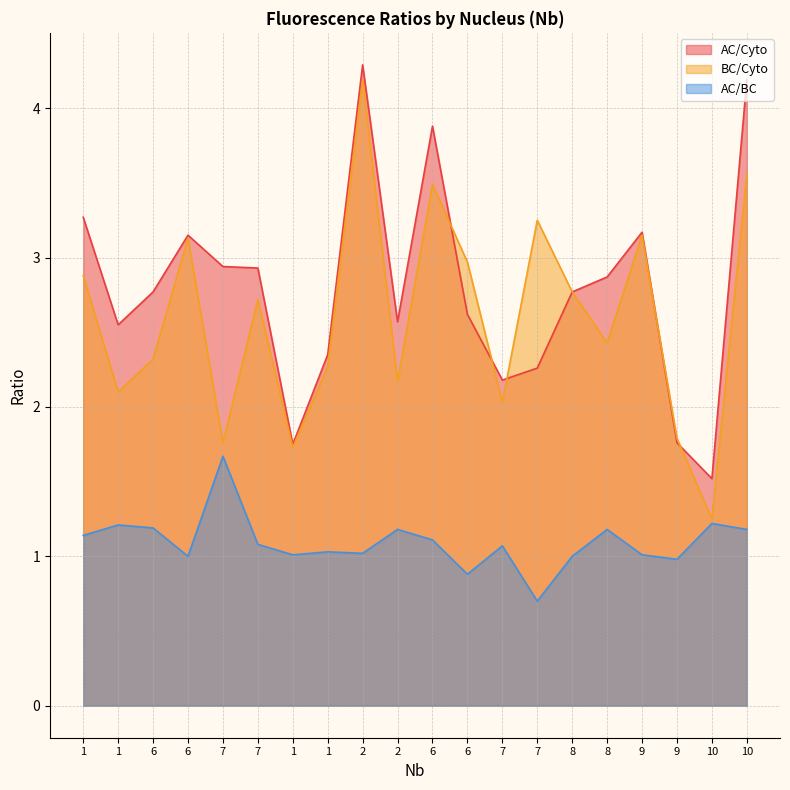

What is the maximum value for AC/Cyto?

4.3